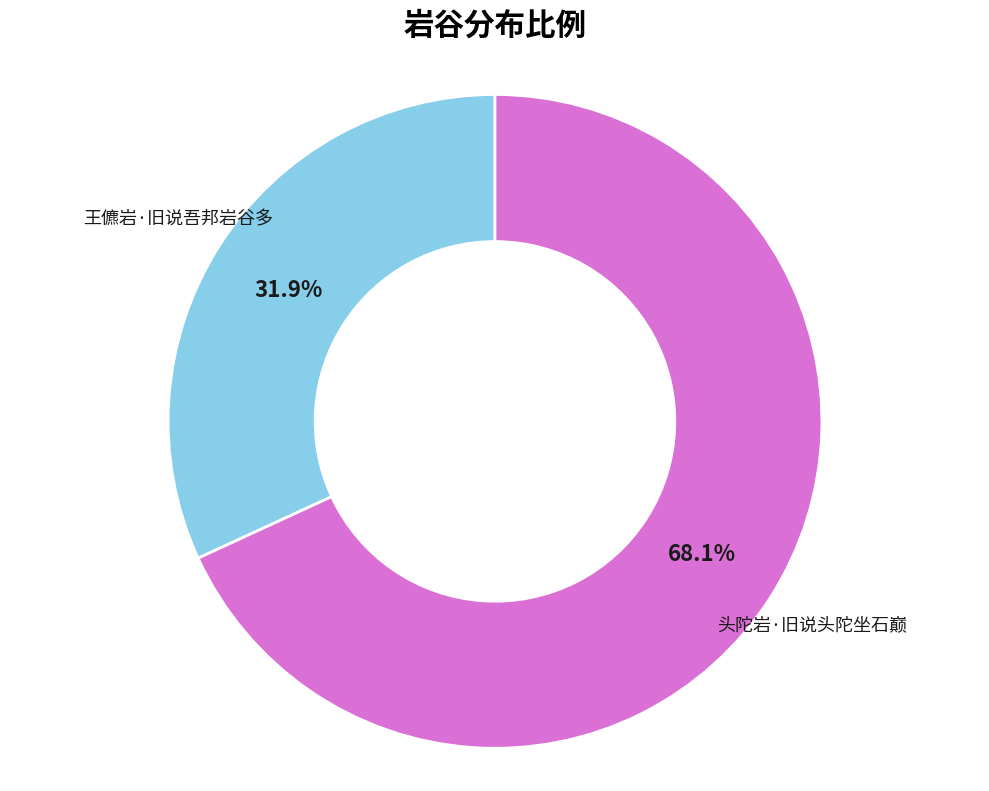

Which slice is the largest?

头陀岩·旧说头陀坐石巅